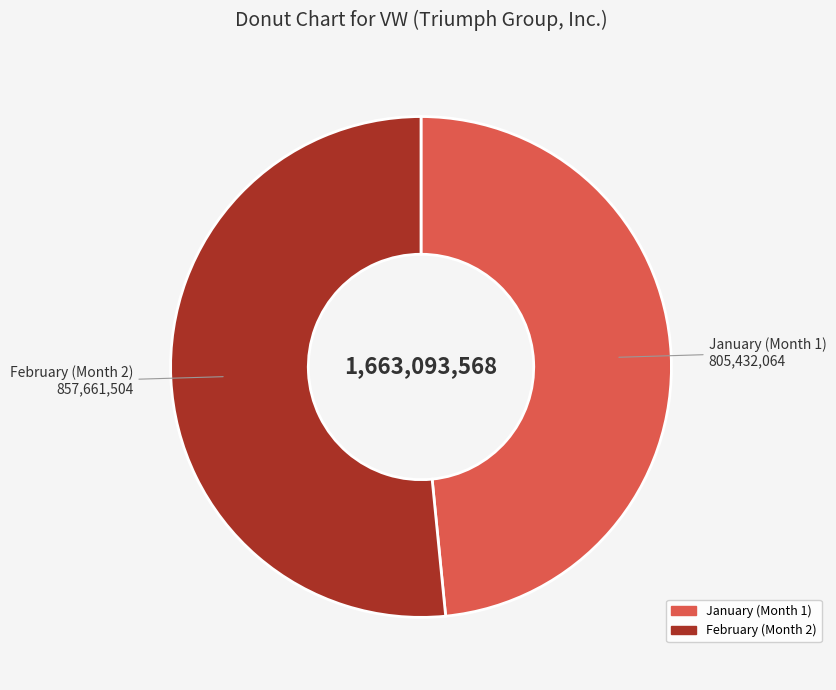

Does any single category account for the majority?

Yes